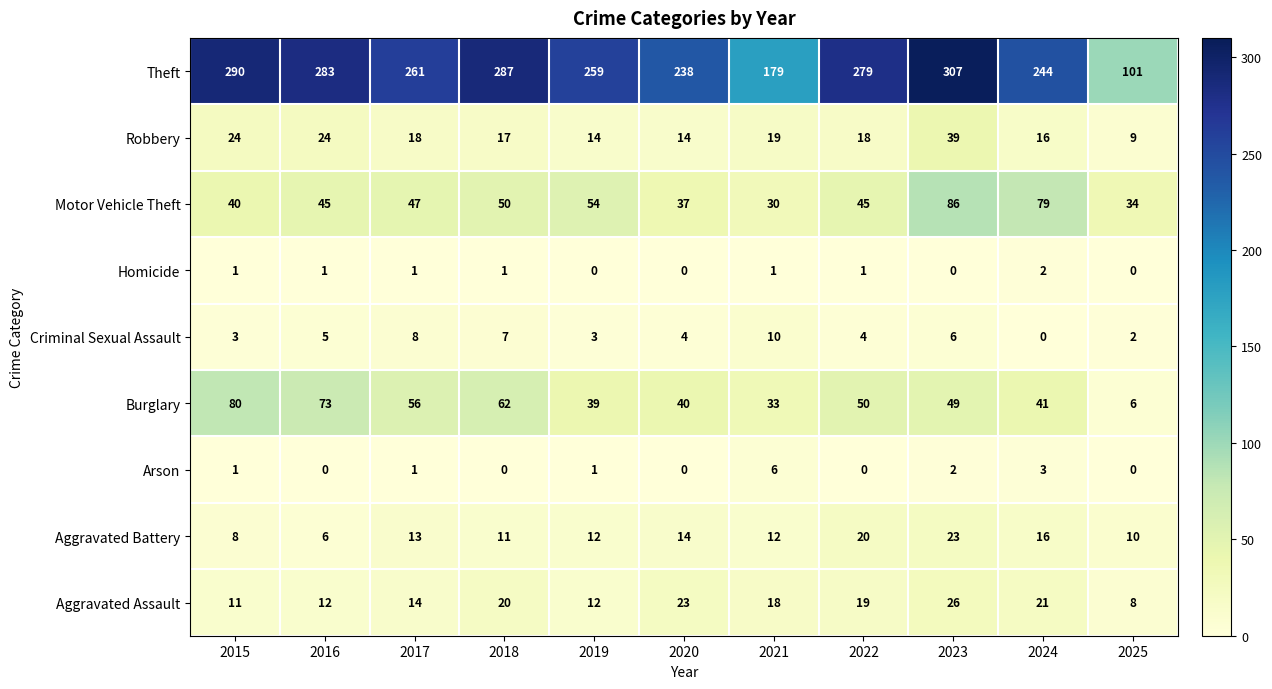

Read the Aggravated Assault value at 2021.

18